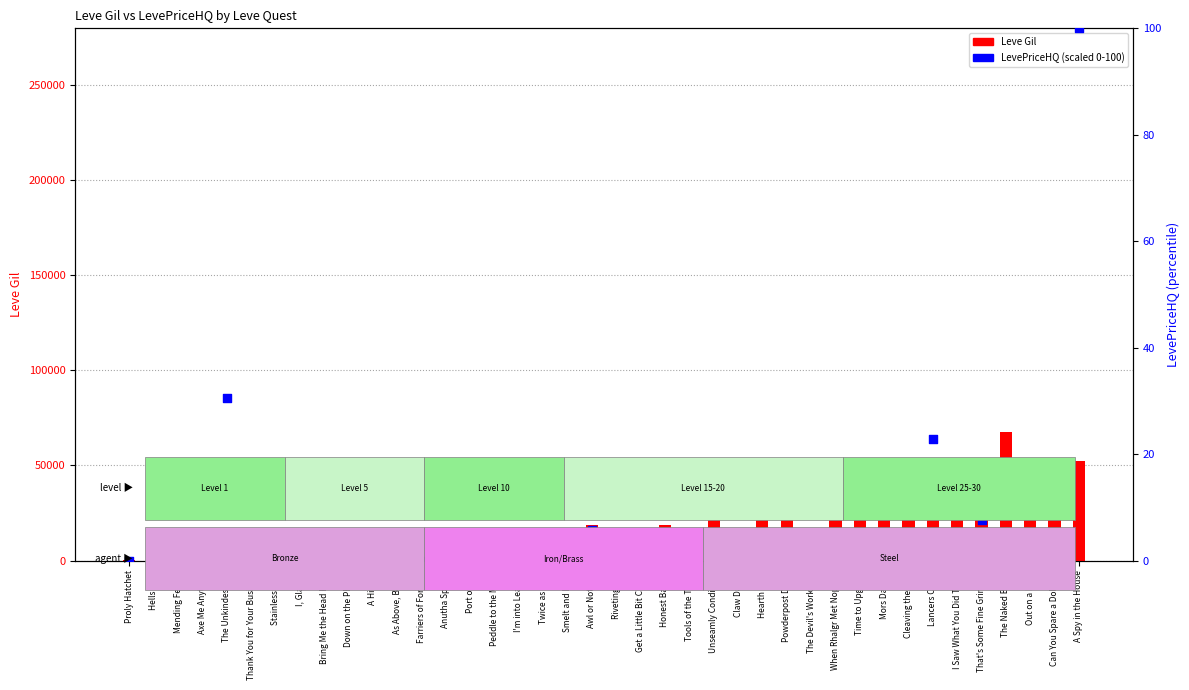

Which series reaches the minimum Y coordinate?

LevePriceHQ (scaled)